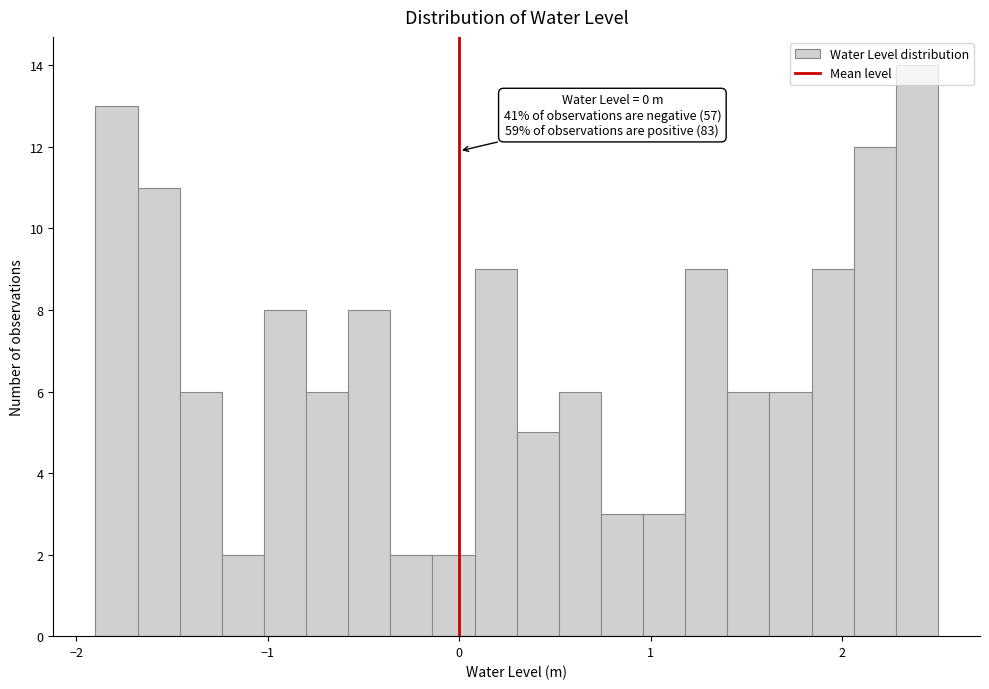

Around what value on the x-axis is the tallest bar? Give the approximate position of its centre, as read against the axis.

2.4